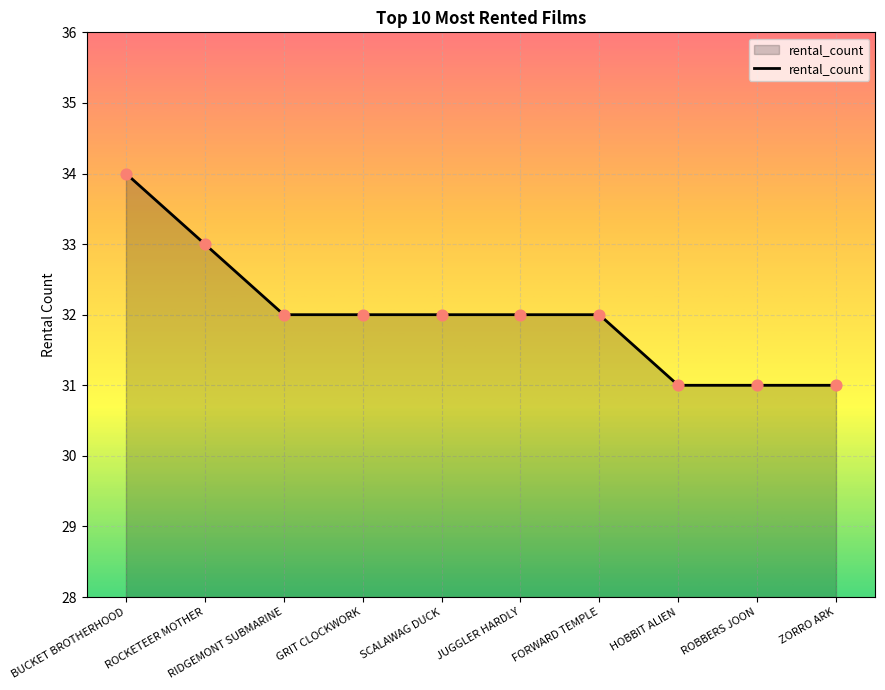

Between ROCKETEER MOTHER and FORWARD TEMPLE, which is larger?

ROCKETEER MOTHER